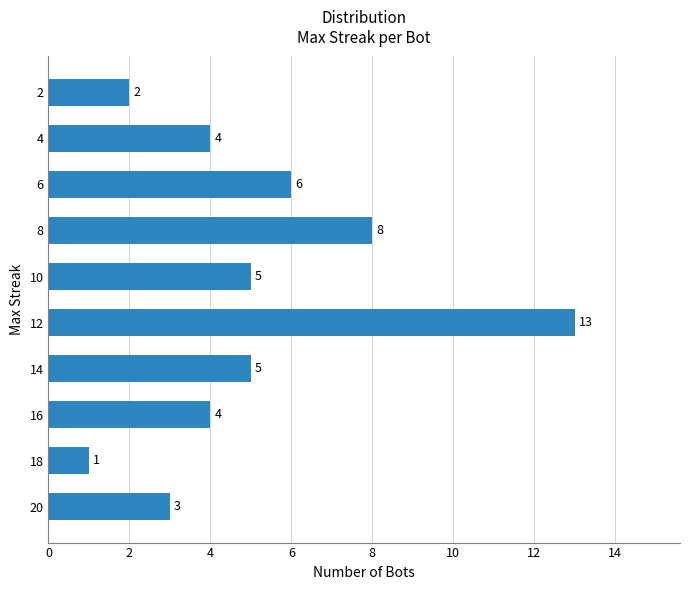

What is the difference between the values at 14 and 10?

0